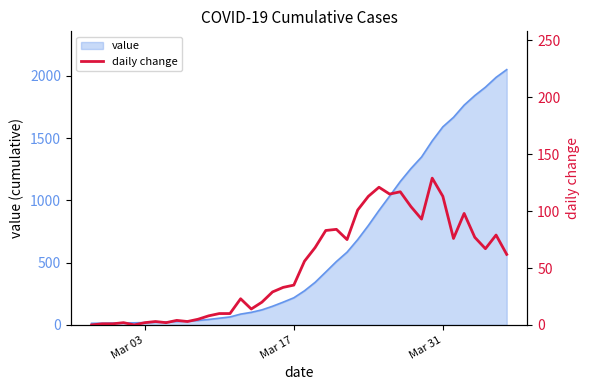

How many interior local valleys (lower than both neighbors) does the data have?

9